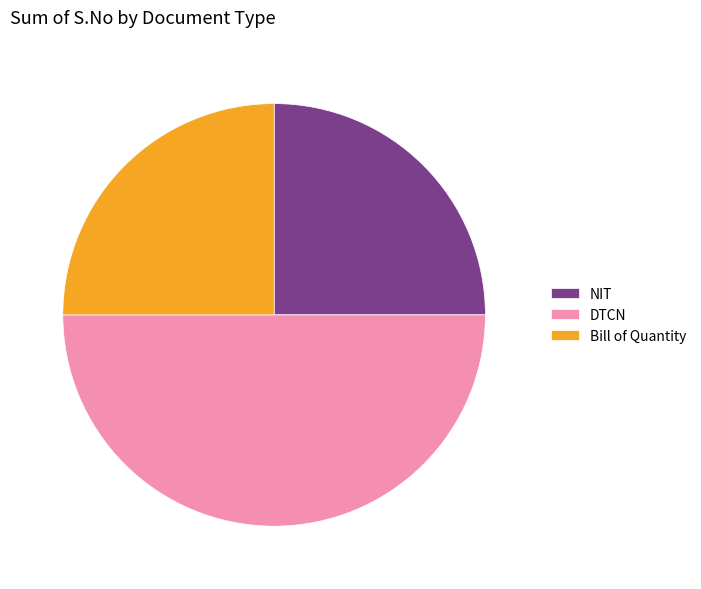

Which category has the biggest portion of the pie?

DTCN